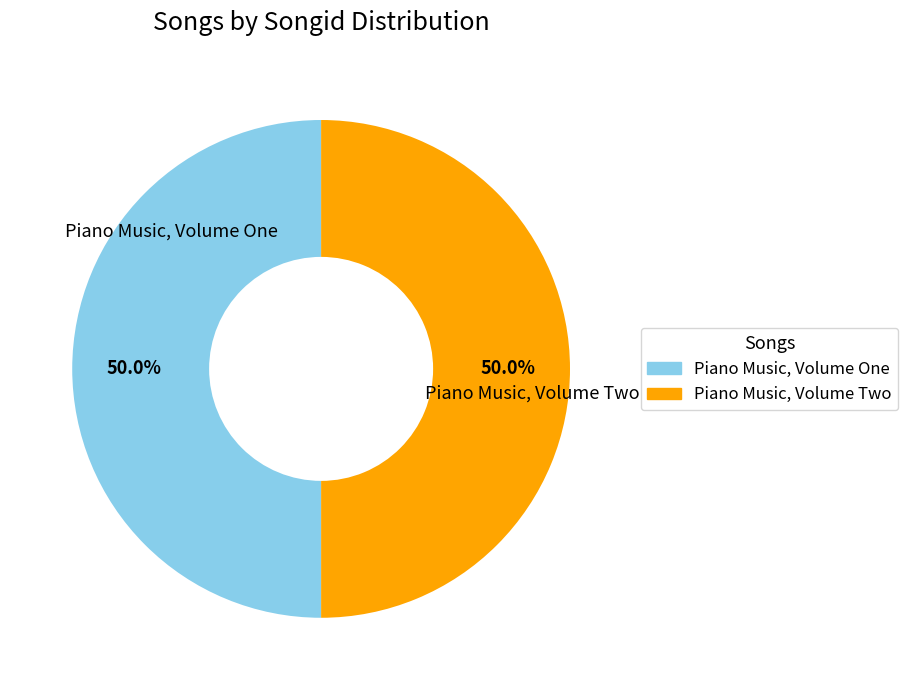

Approximately how many times larger is the value at Piano Music, Volume One compared to Piano Music, Volume Two?

1.0